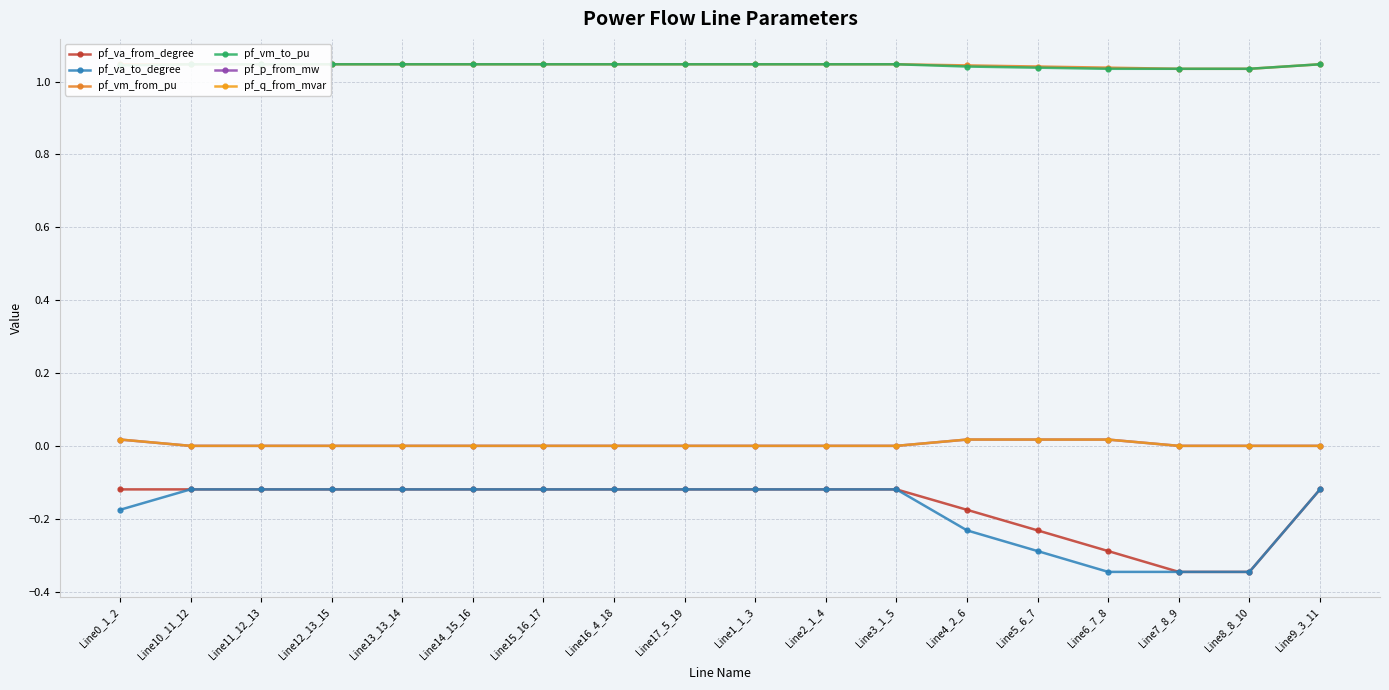

At how many categories does at least one series exceed 0?

18